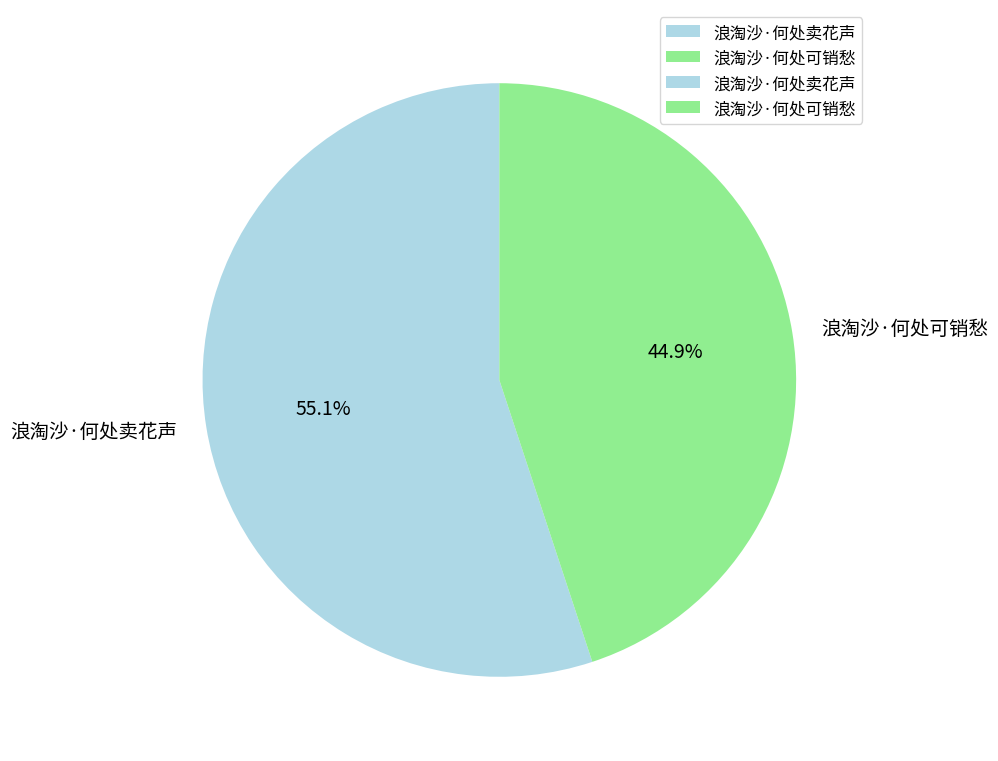

How many segments does this pie chart have?

2